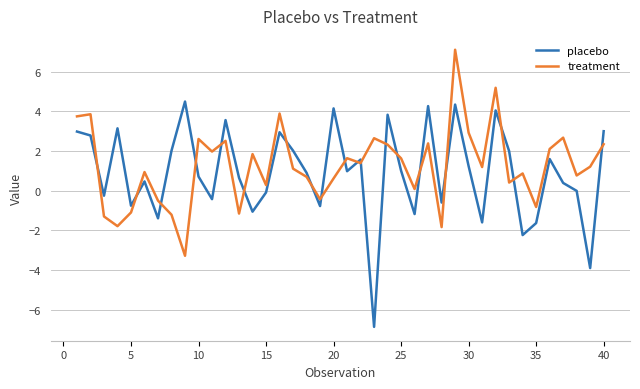

How many interior local valleys does the treatment series have?

13